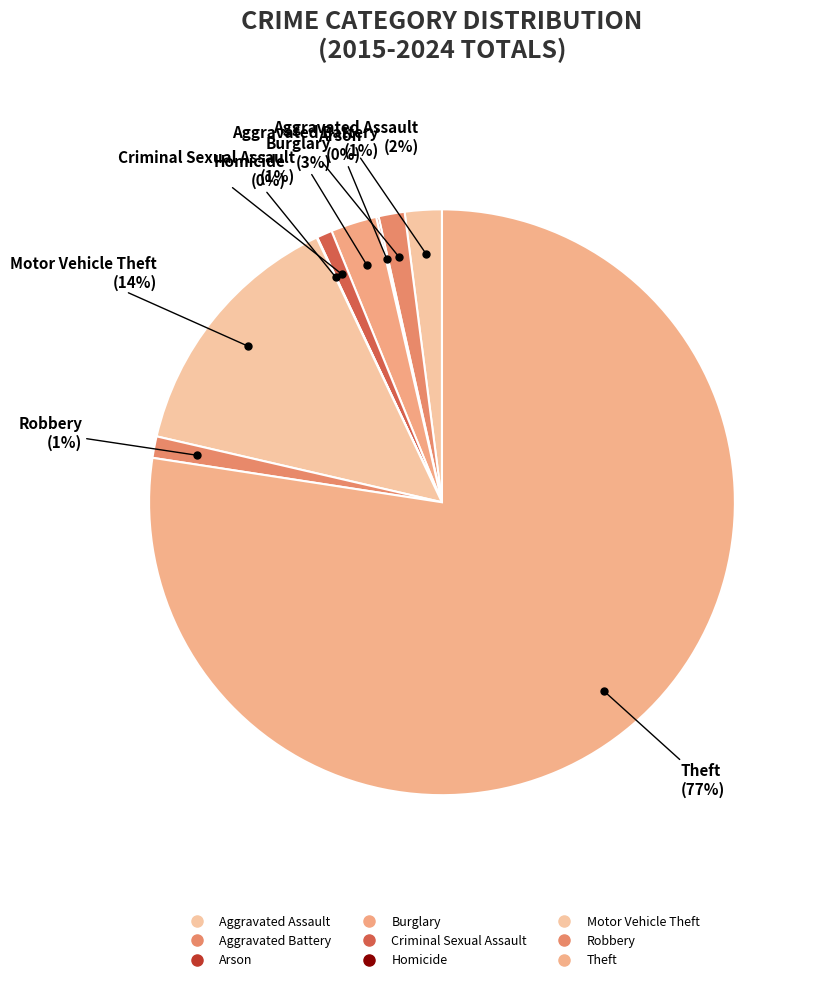

Approximately how many times larger is the value at Theft compared to Homicide?

2315.0